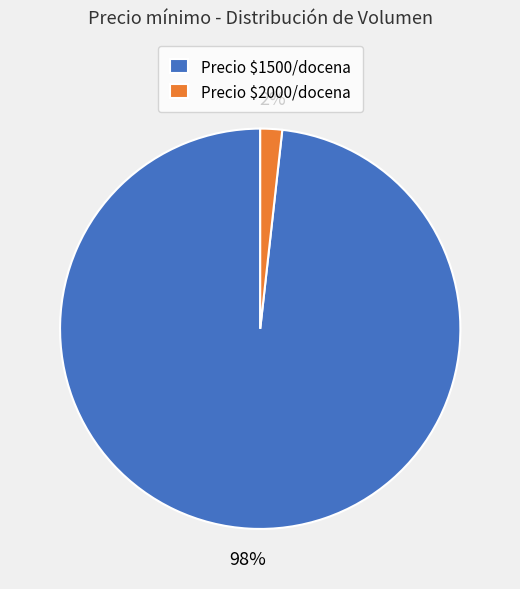

Count the number of slices in the pie.

2